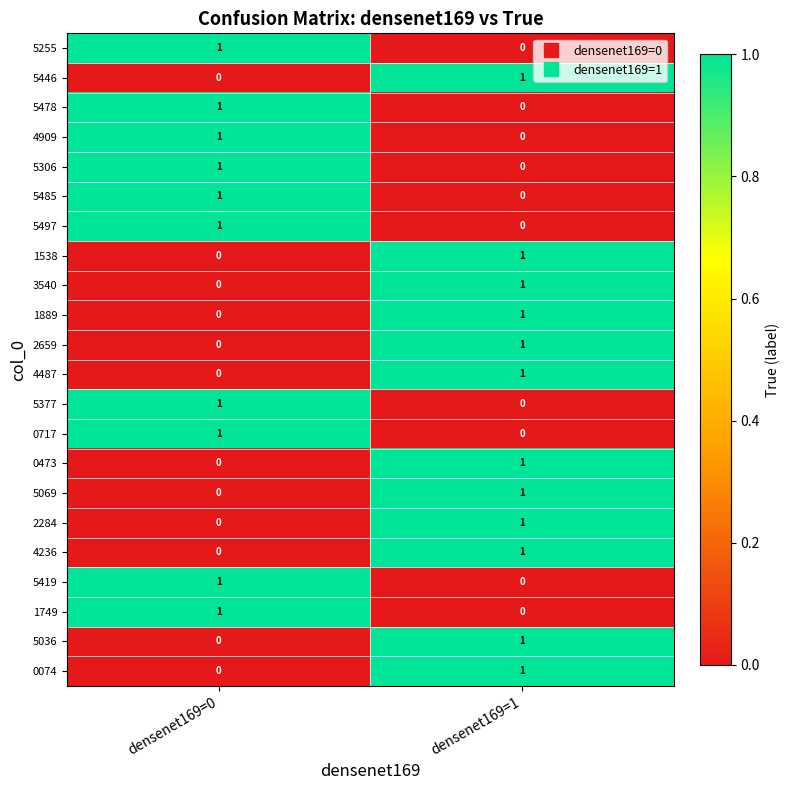

At which label is 1749 closest to 0?

densenet169=1